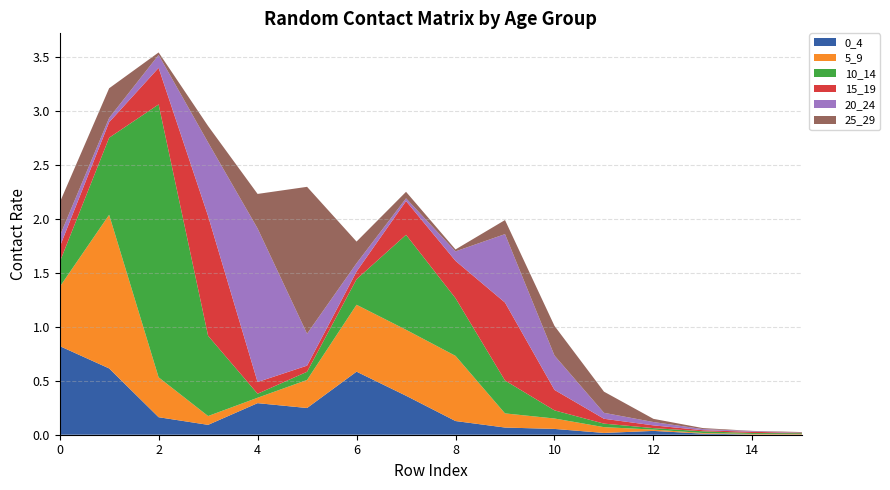

Reading left to right, extract all data points from this chart.

0_4: 0.8	0.6	0.2	0.1	0.3	0.2	0.6	0.4	0.1	0.1	0.1	0.0	0.0	0.0	0.0	0.0
5_9: 0.5	1.4	0.4	0.1	0.1	0.3	0.6	0.6	0.6	0.1	0.1	0.1	0.0	0.0	0.0	0.0
10_14: 0.2	0.7	2.5	0.7	0.0	0.1	0.2	0.9	0.5	0.3	0.1	0.0	0.0	0.0	0.0	0.0
15_19: 0.1	0.1	0.3	1.1	0.1	0.1	0.1	0.3	0.3	0.7	0.2	0.0	0.0	0.0	0.0	0.0
20_24: 0.1	0.0	0.1	0.7	1.4	0.3	0.1	0.0	0.1	0.6	0.3	0.1	0.0	0.0	0.0	0.0
25_29: 0.3	0.3	0.0	0.2	0.3	1.4	0.2	0.1	0.0	0.1	0.3	0.2	0.0	0.0	0.0	0.0